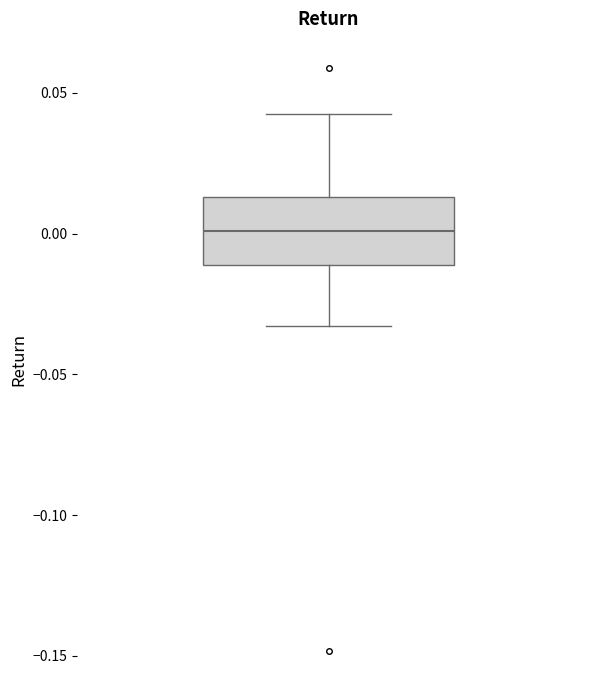

Where is the lower edge of the box on the y-axis? The values are not printed on the chart, so give them approximately, as read against the axis.

-0.010